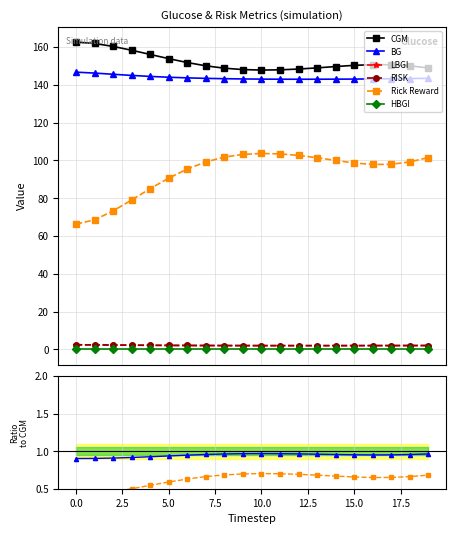

At which category does BG reach its first local peak?

10